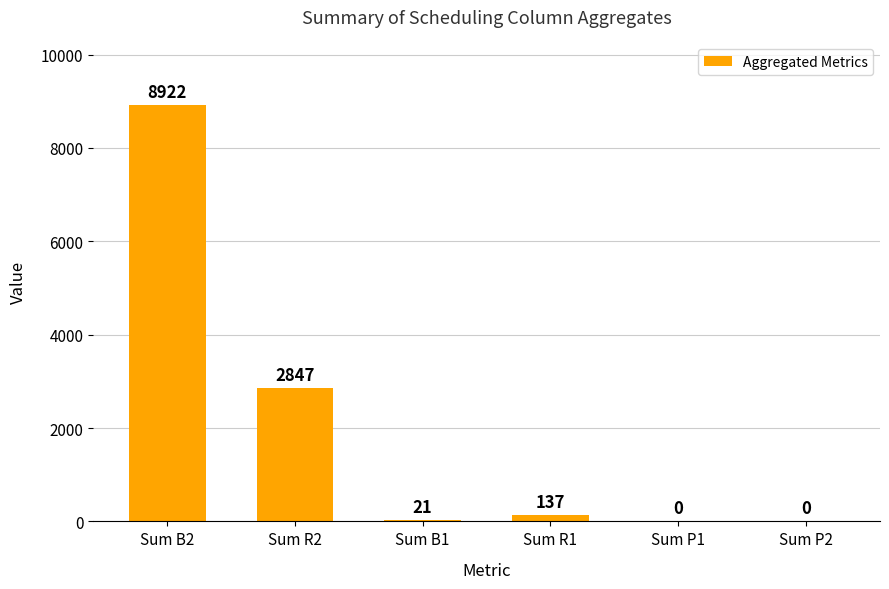

Which label corresponds to the largest value in the chart?

Sum B2